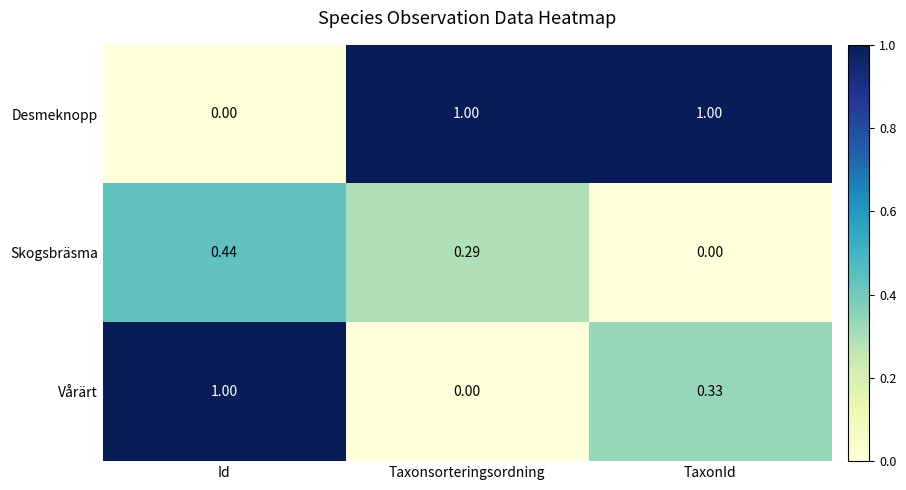

At which category is the sum across all series the highest?

Id